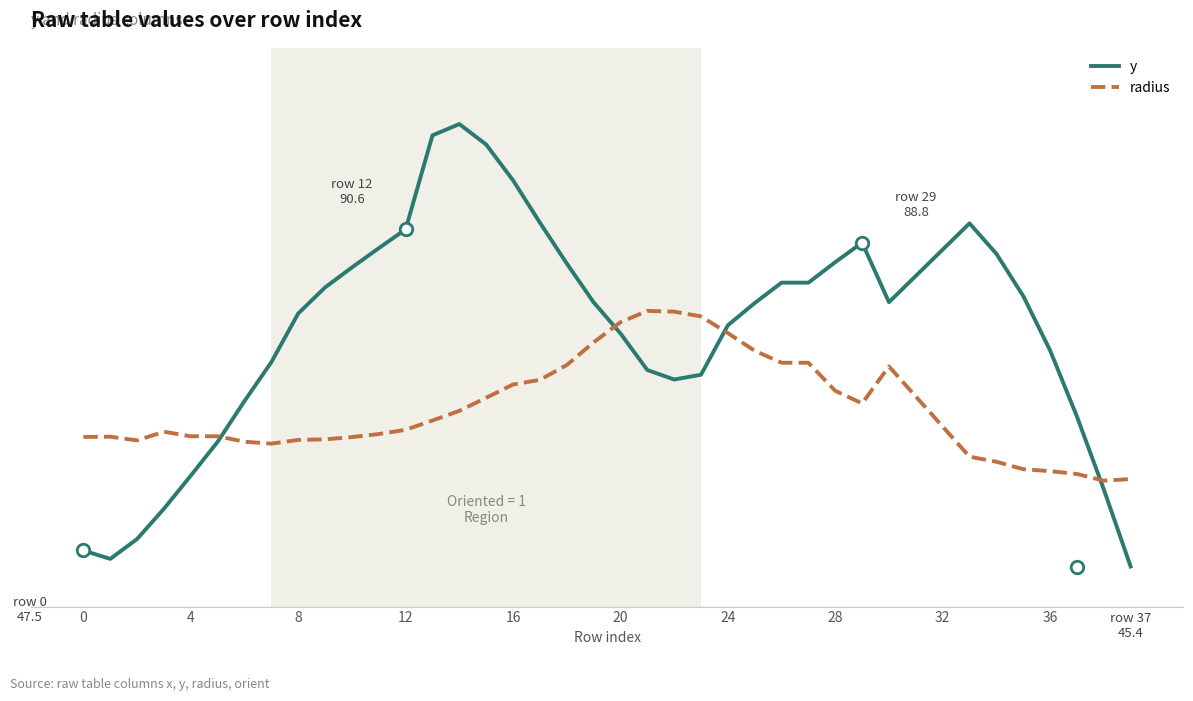

What are all the series names shown in the legend?

y, radius